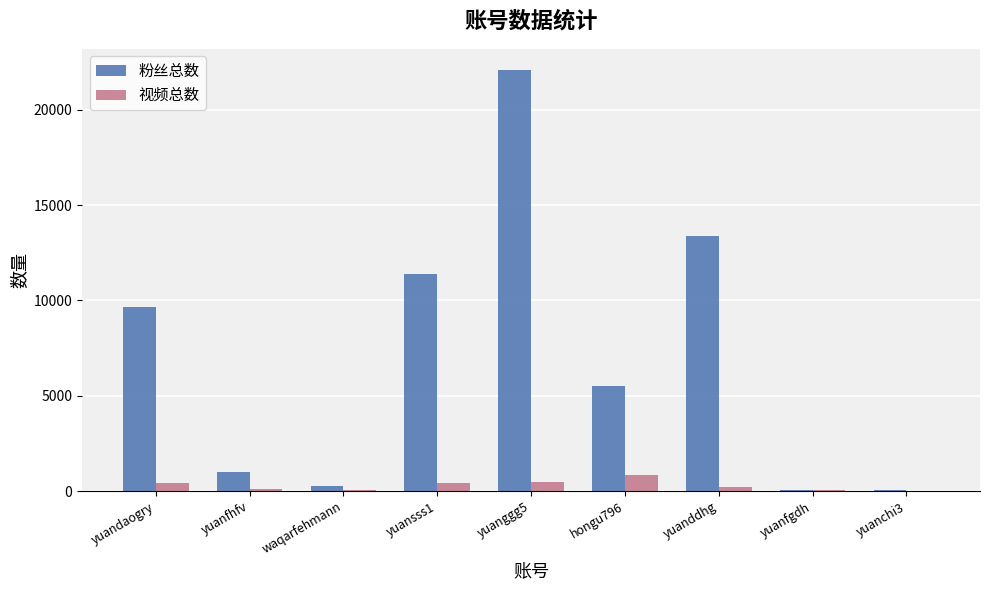

Which series changed the most between yuanddhg and yuanchi3?

粉丝总数